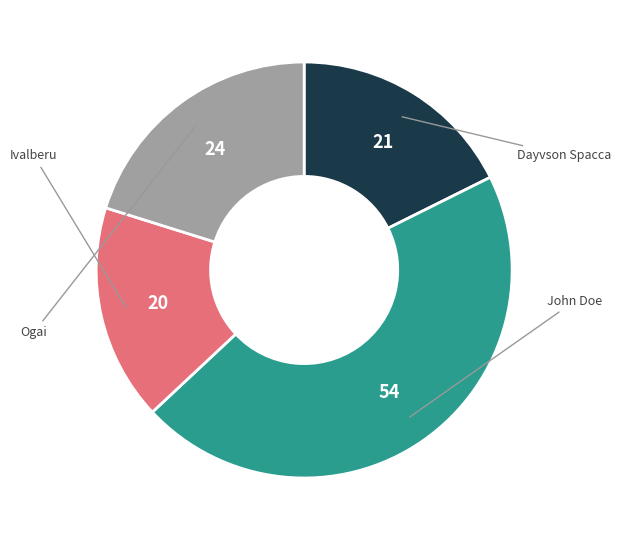

Does any single category account for the majority?

No